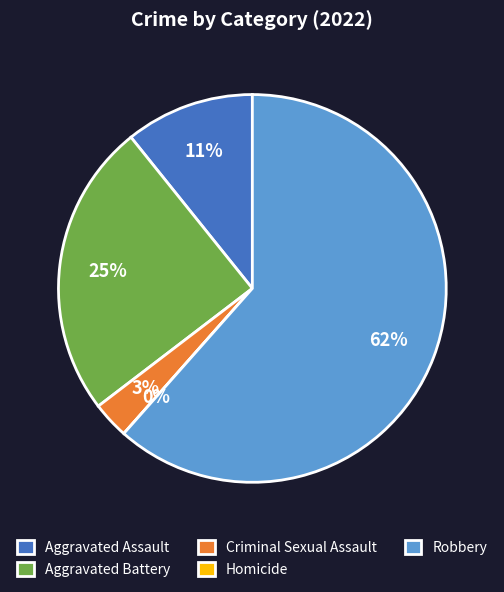

Count the number of slices in the pie.

5